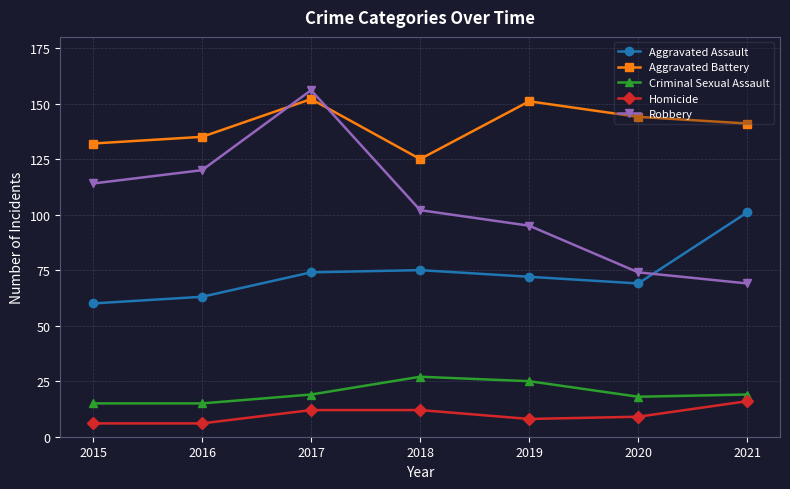

The Homicide series shows 22 at 2021. True or false?

False